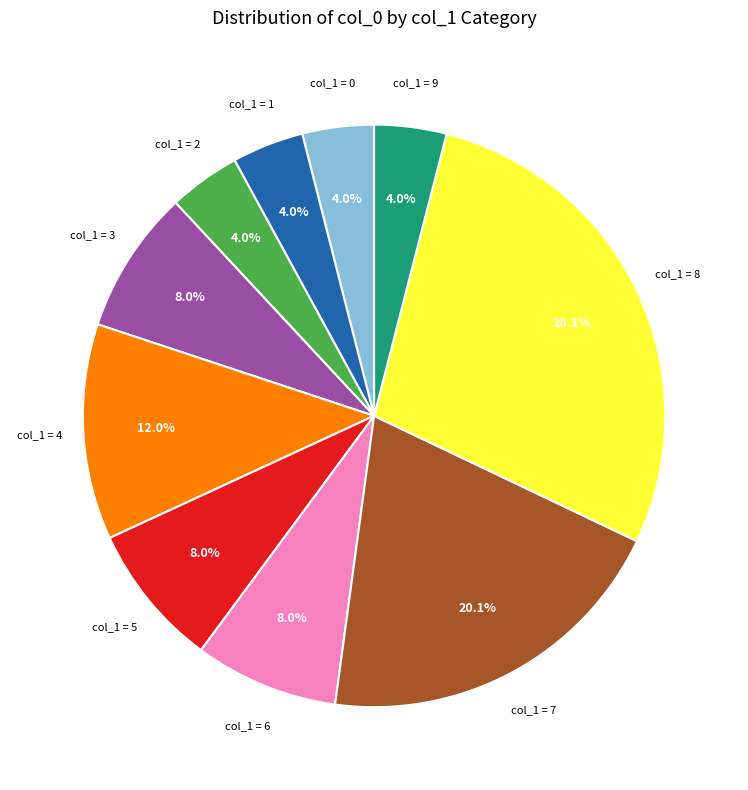

Is there a majority slice in this chart?

No